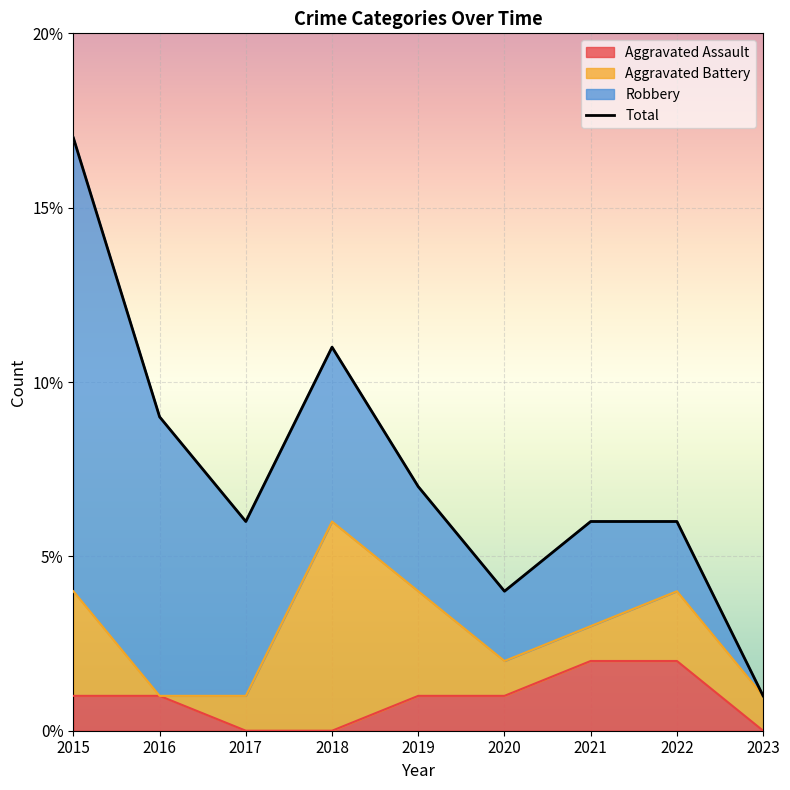

What is the sum of all Robbery values?

41